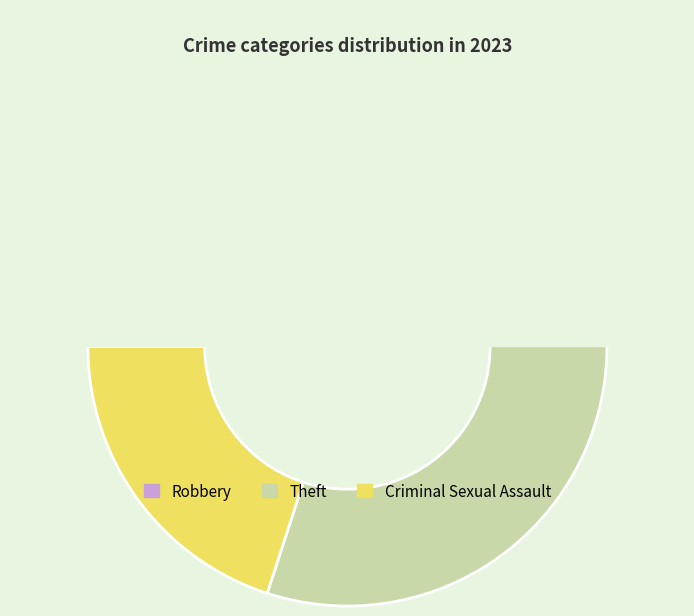

How many slices are in this pie chart?

3